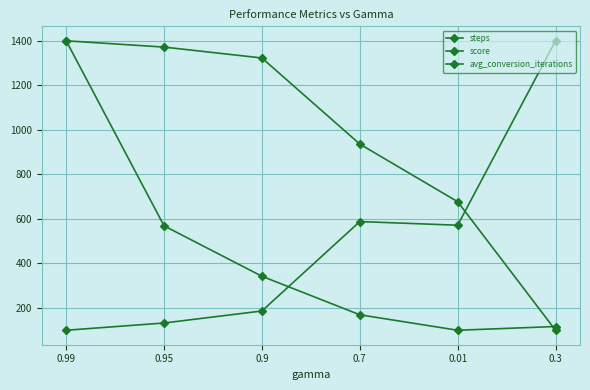

Where does the score series first go above 1322?

0.99